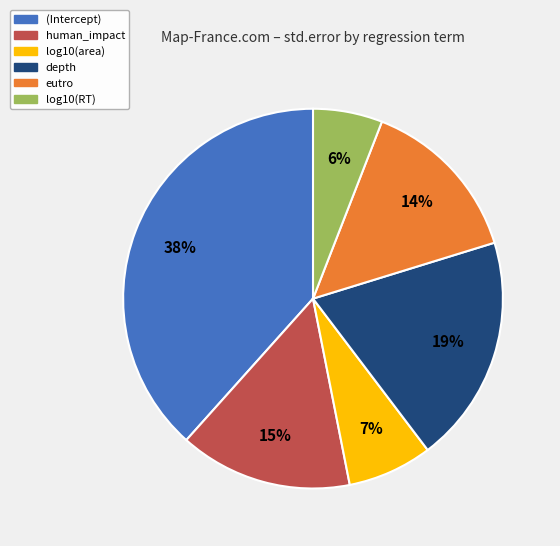

What percentage is the depth slice, to the nearest percent?

19%